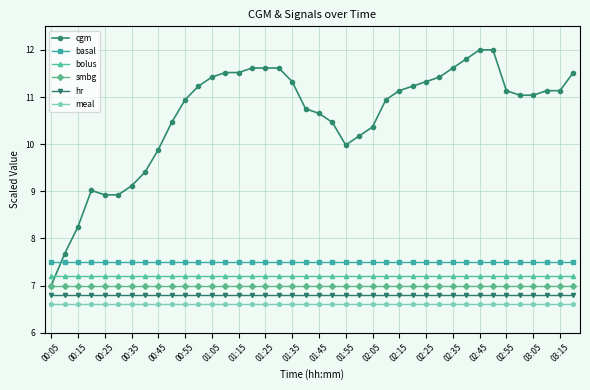

What is the minimum value for basal?

7.5